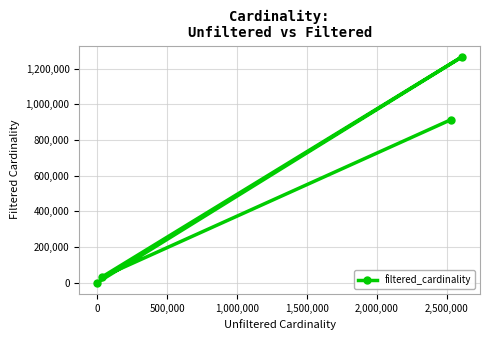

What is the average value?

551774